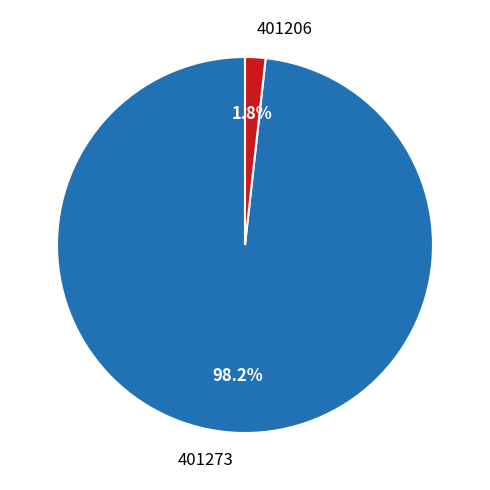

How many slices are in this pie chart?

2